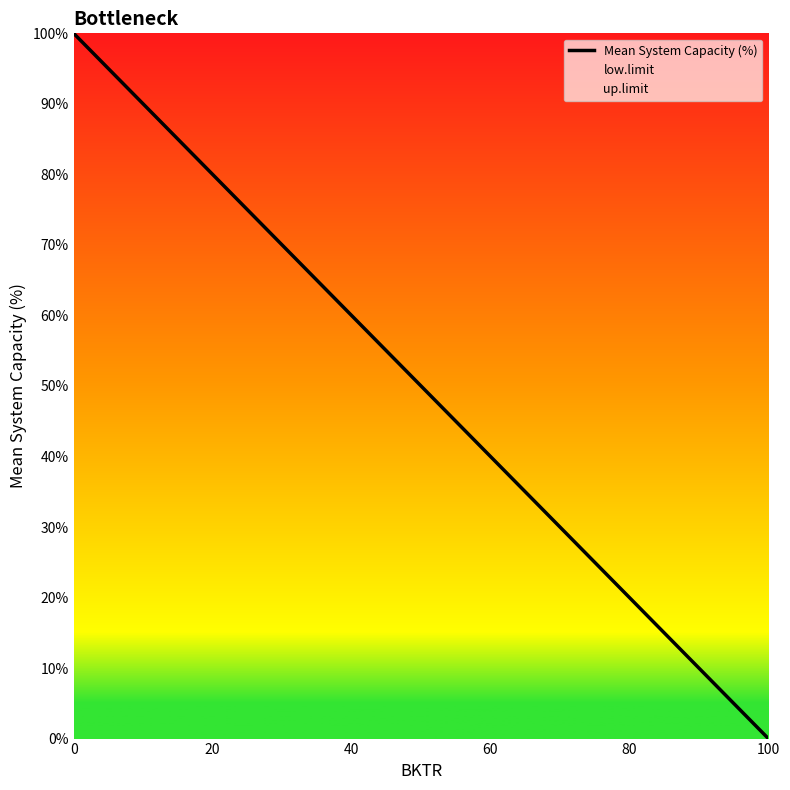

How many positive values are there?

5